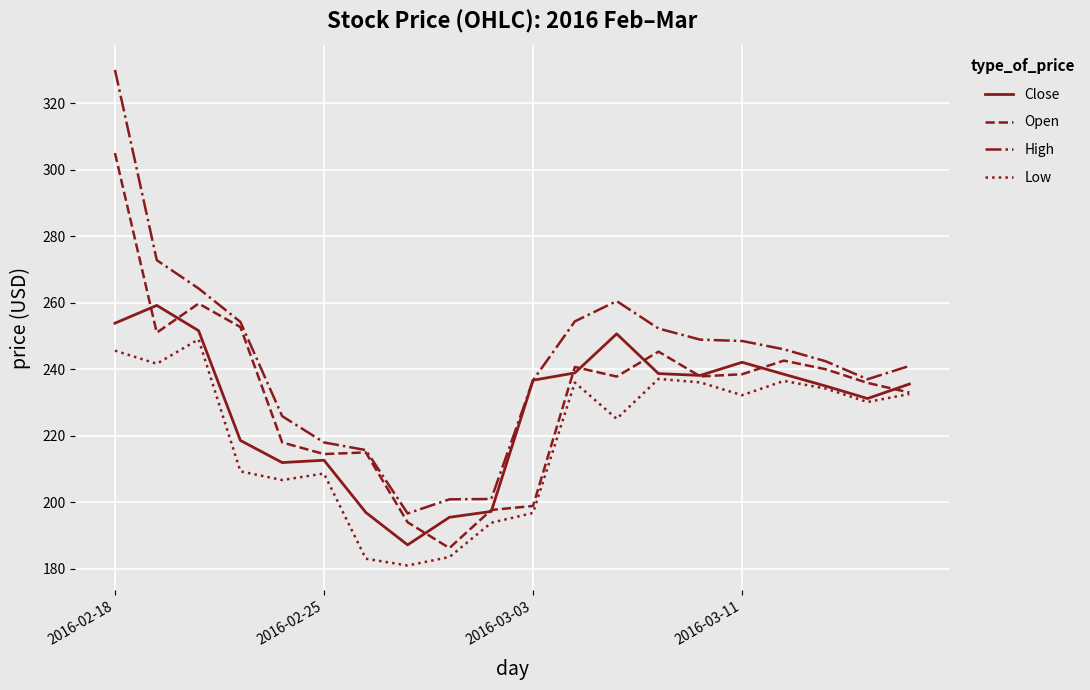

Which series has the largest range (max minus min)?

High